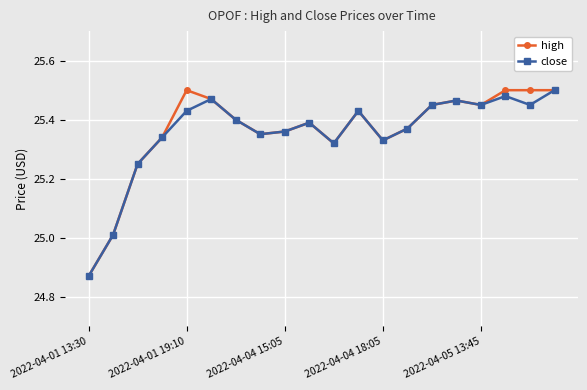

What are all the series names shown in the legend?

high, close